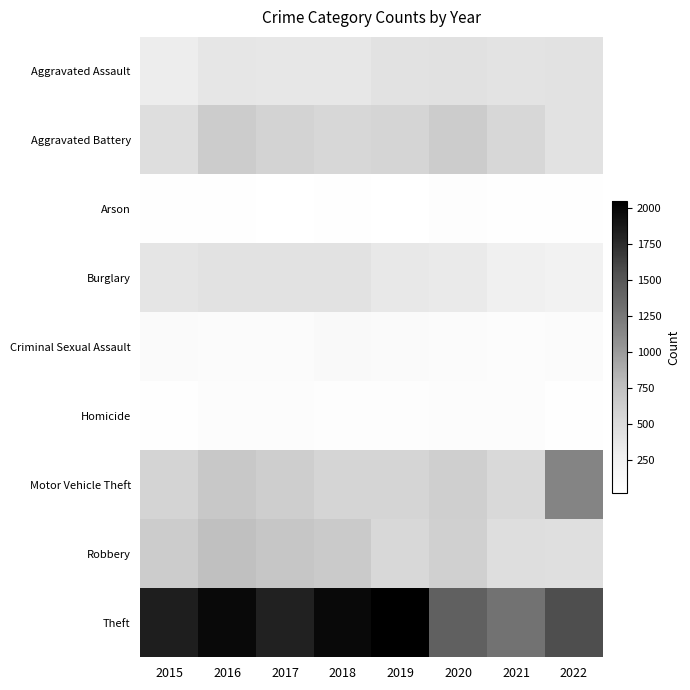

At which category does the chart reach its minimum across all series?

2015